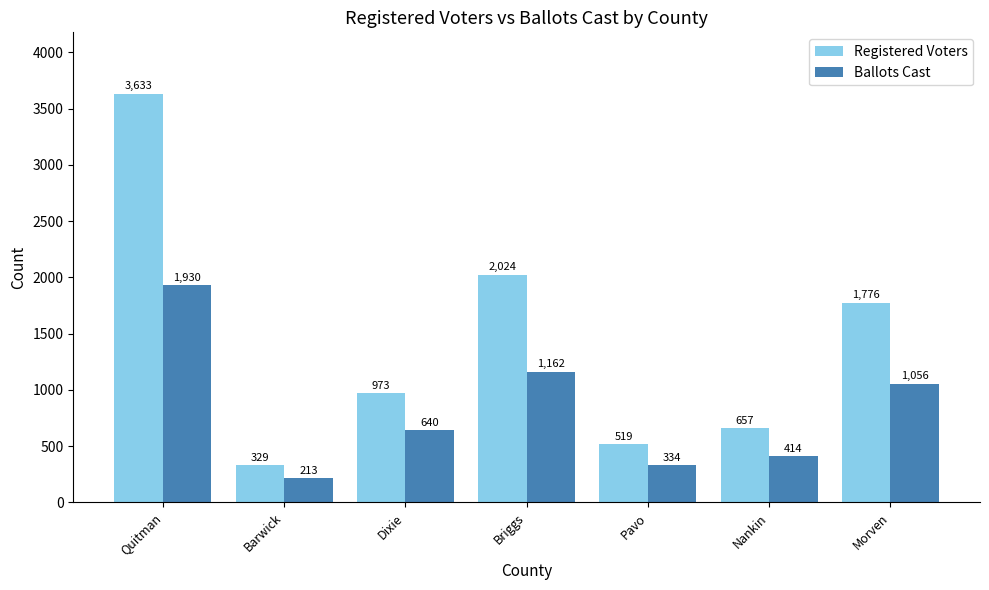

What is the label of the 7th bar from the left?

Morven